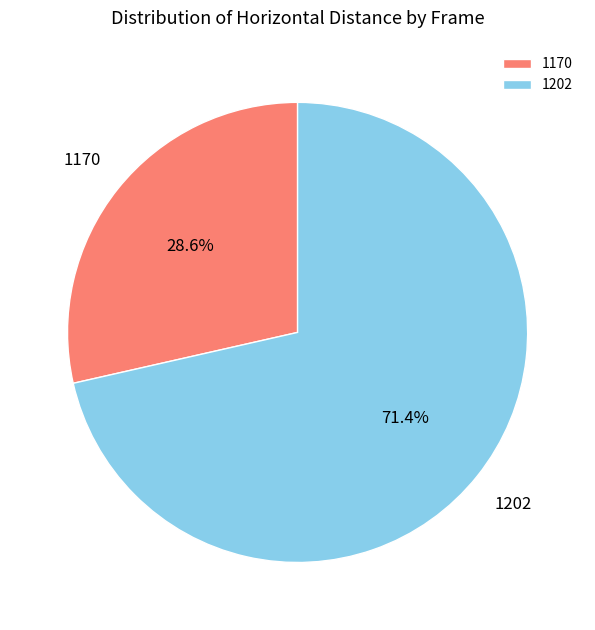

To the nearest percent, what is the difference between the 1170 and 1202 slice percentages?

43%